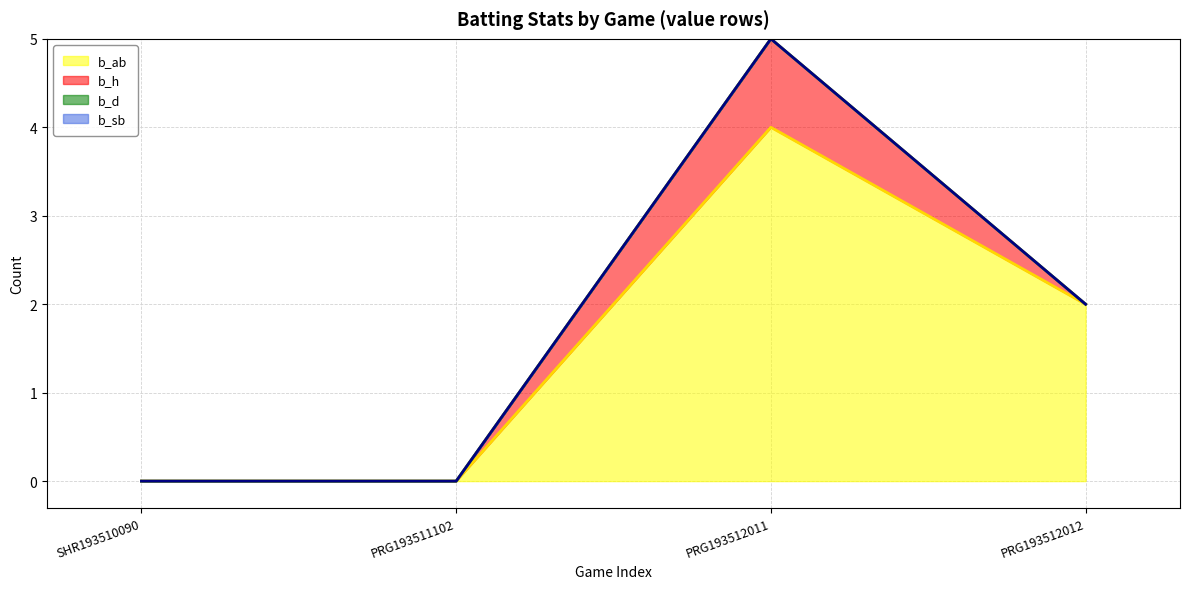

Which category has the lowest value across all series?

SHR193510090